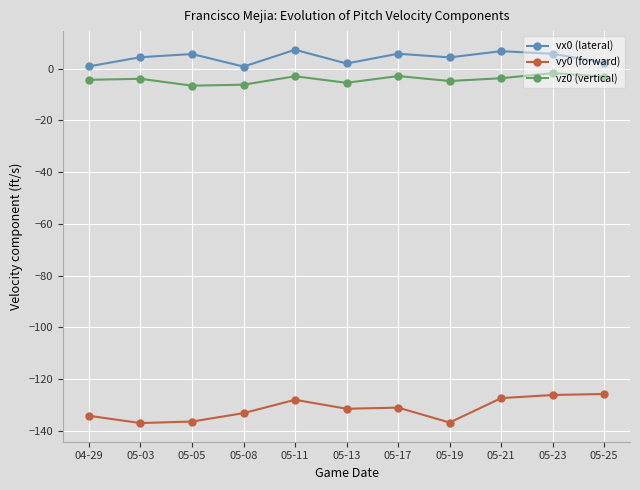

True or false: vx0 (lateral) has more than 0 interior local peaks.

True